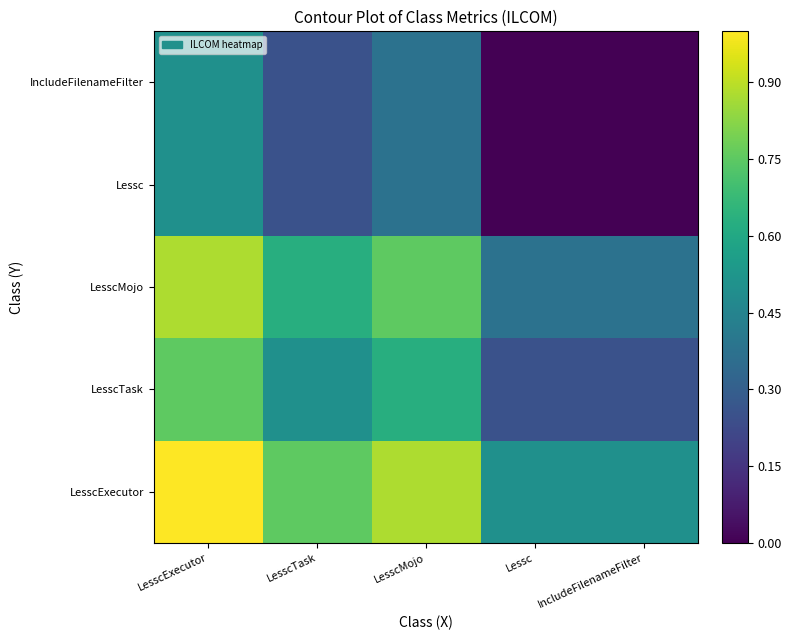

At LesscMojo, list the series in order from smallest to largest.

Lessc, IncludeFilenameFilter, LesscTask, LesscMojo, LesscExecutor